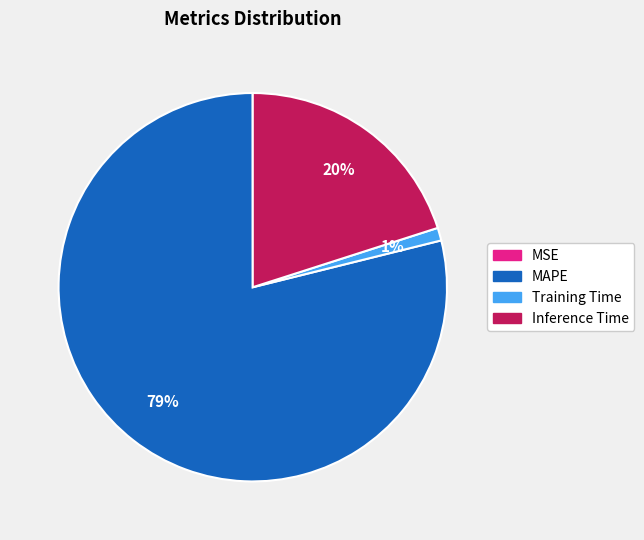

Which category has the biggest portion of the pie?

MAPE